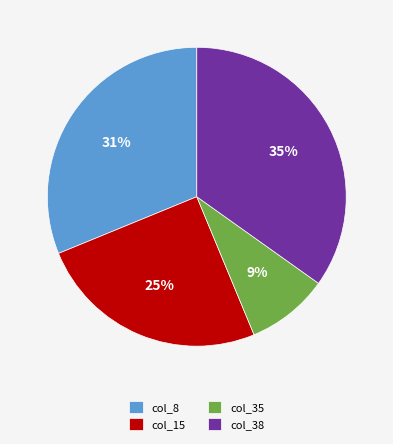

Is the sum of col_8 and col_35 greater than half?

No